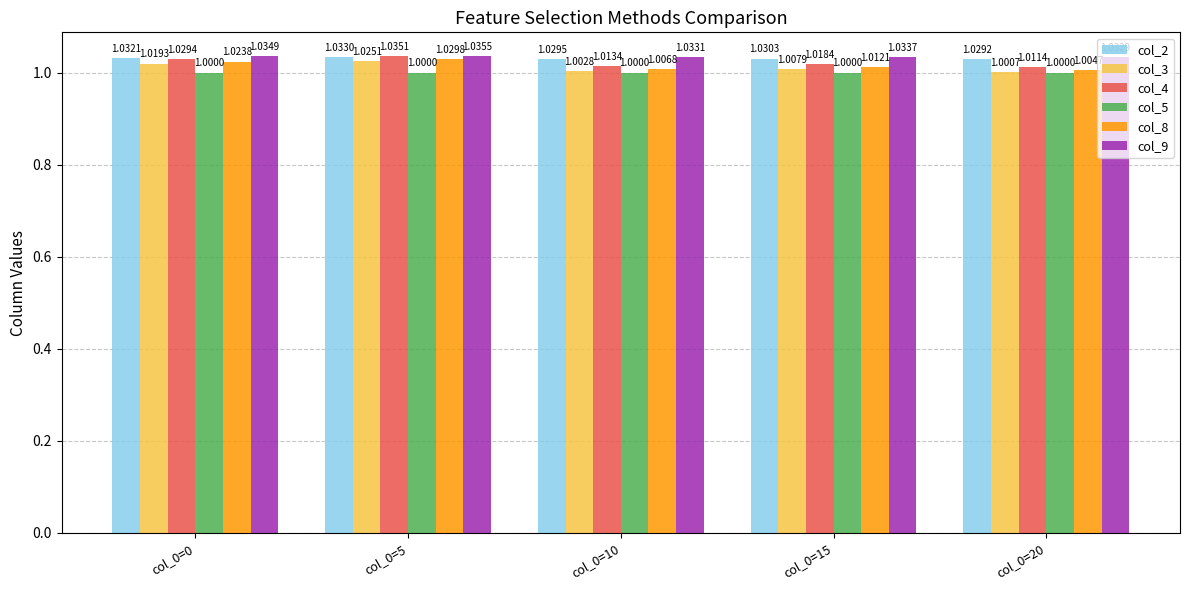

Count the number of categories in the chart.

5